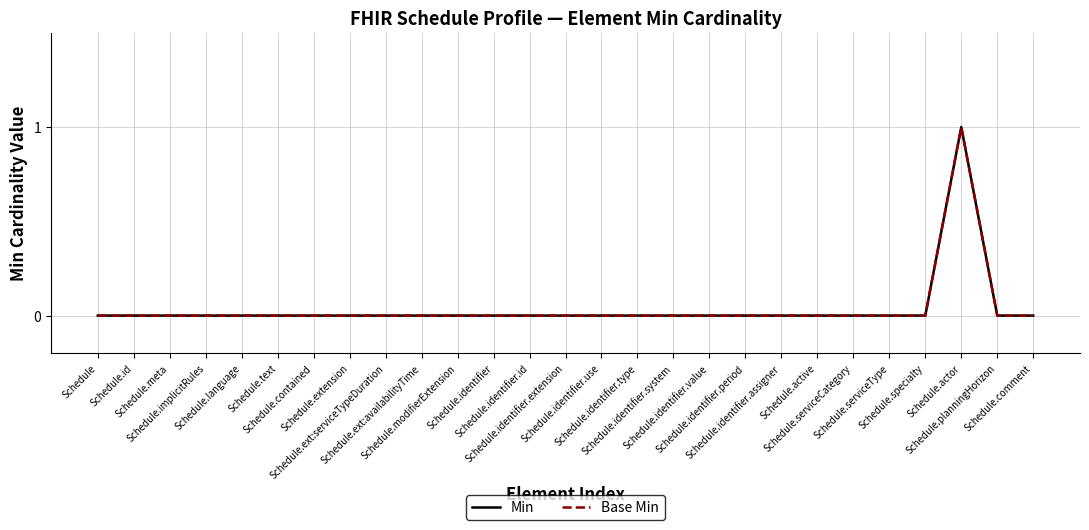

Is the value of Min at Schedule greater than the value of Base Min at Schedule.serviceCategory?

No